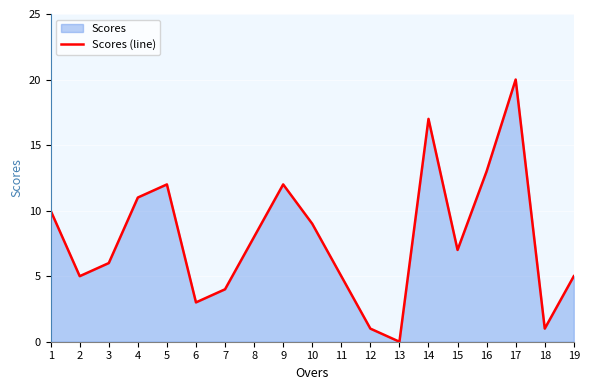

What is the sum of all values?

149